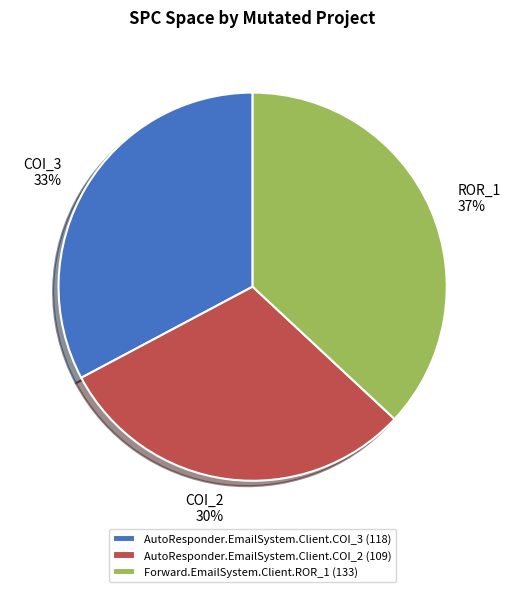

The Forward.EmailSystem.Client.ROR_1 slice represents 27% of the pie. True or false?

False